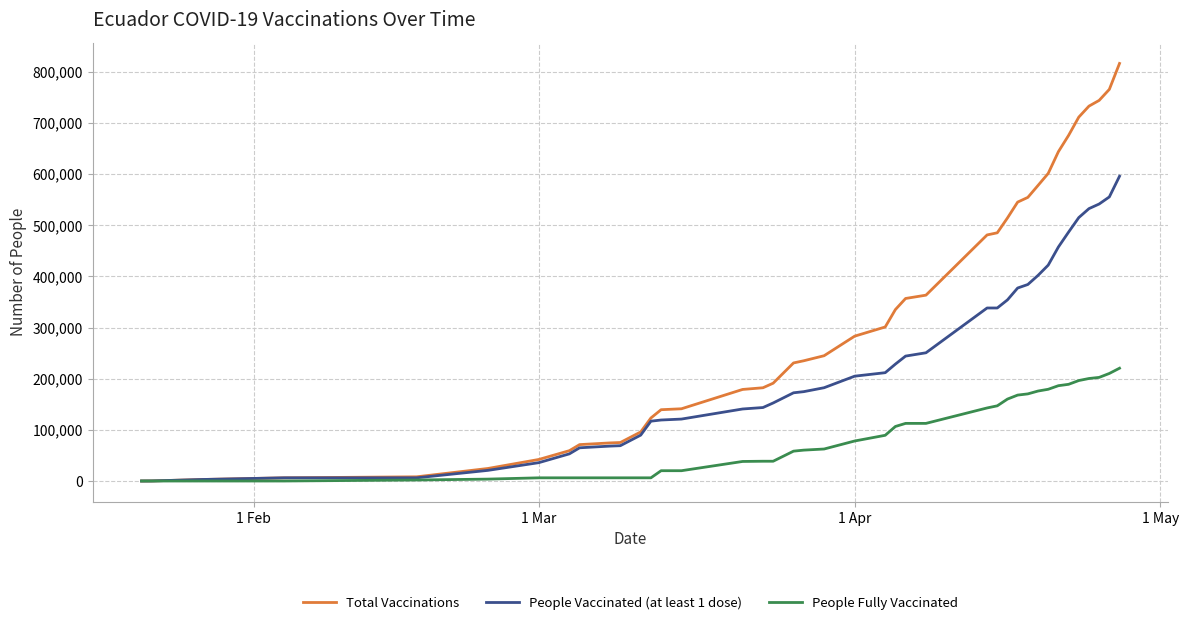

How many categories are shown in the chart?

40